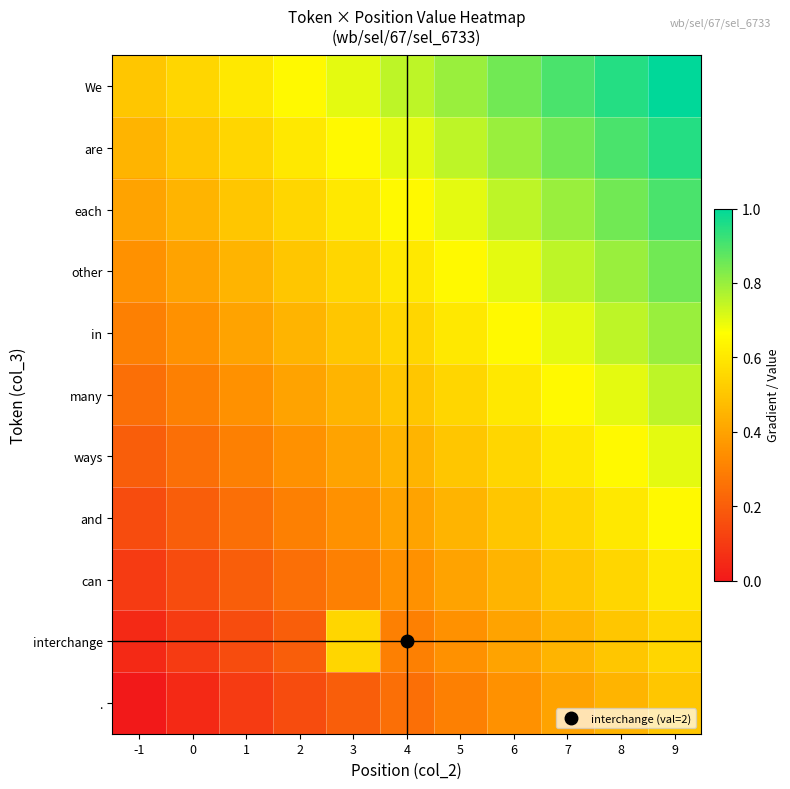

How many series are shown in this chart?

11